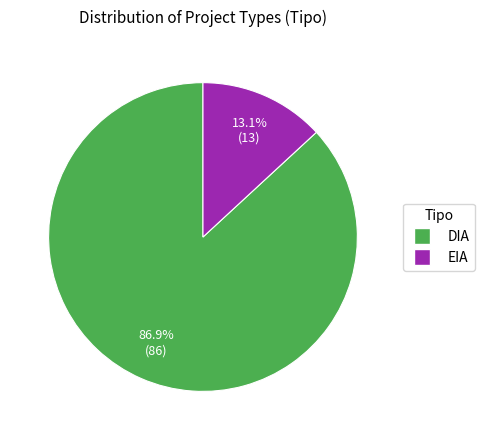

How many slices are in this pie chart?

2